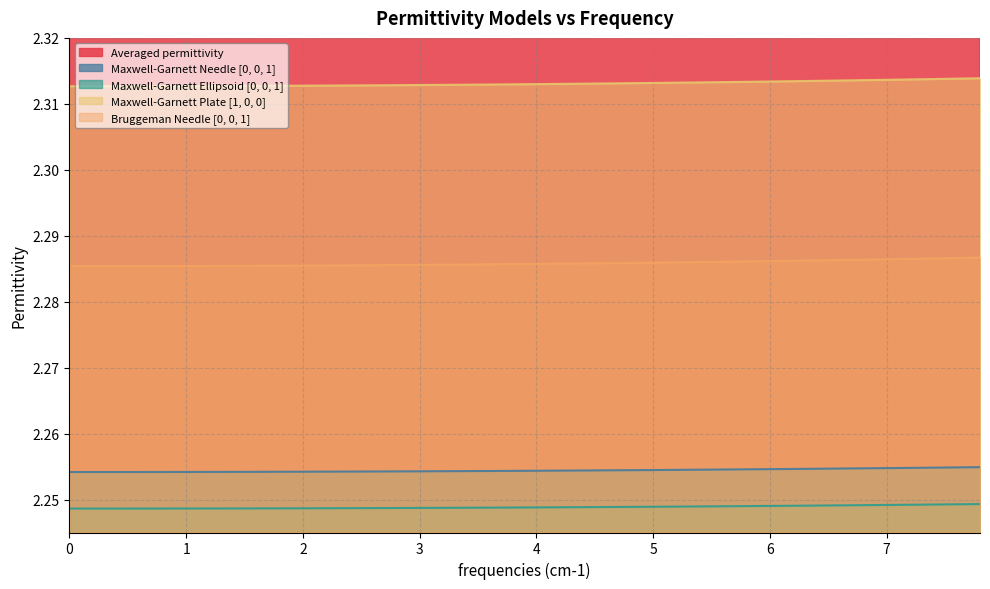

How many Averaged permittivity values are between 2 and 3?

40